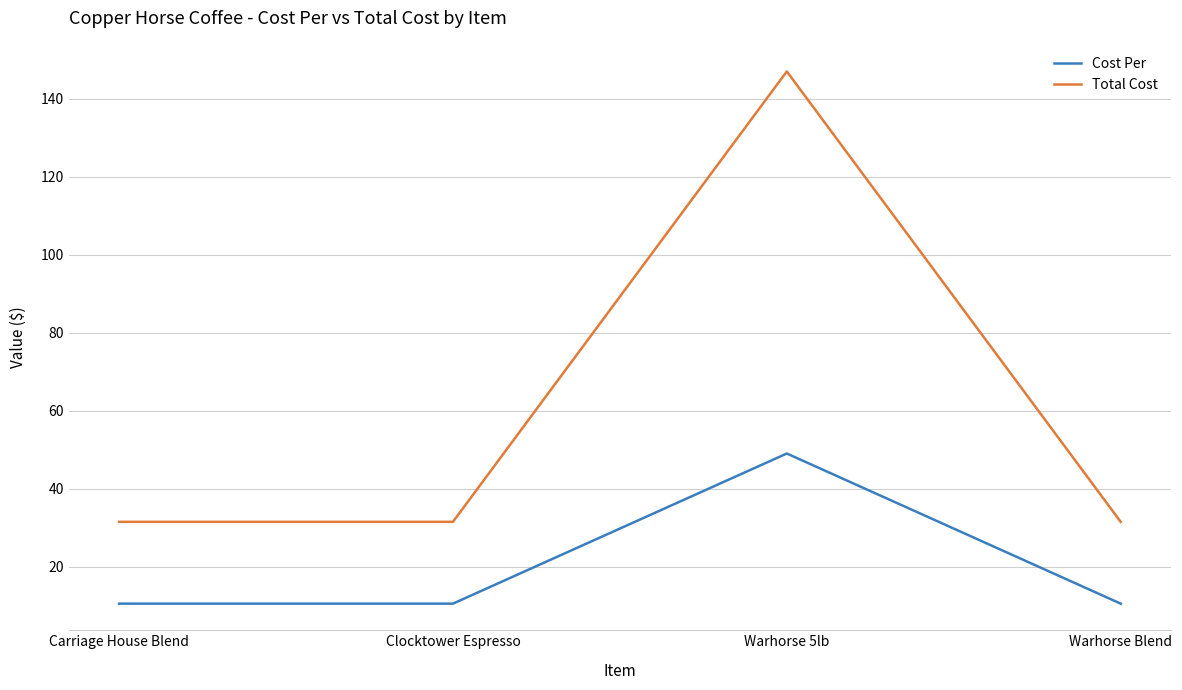

The value of Total Cost at Clocktower Espresso is 48.8. True or false?

False